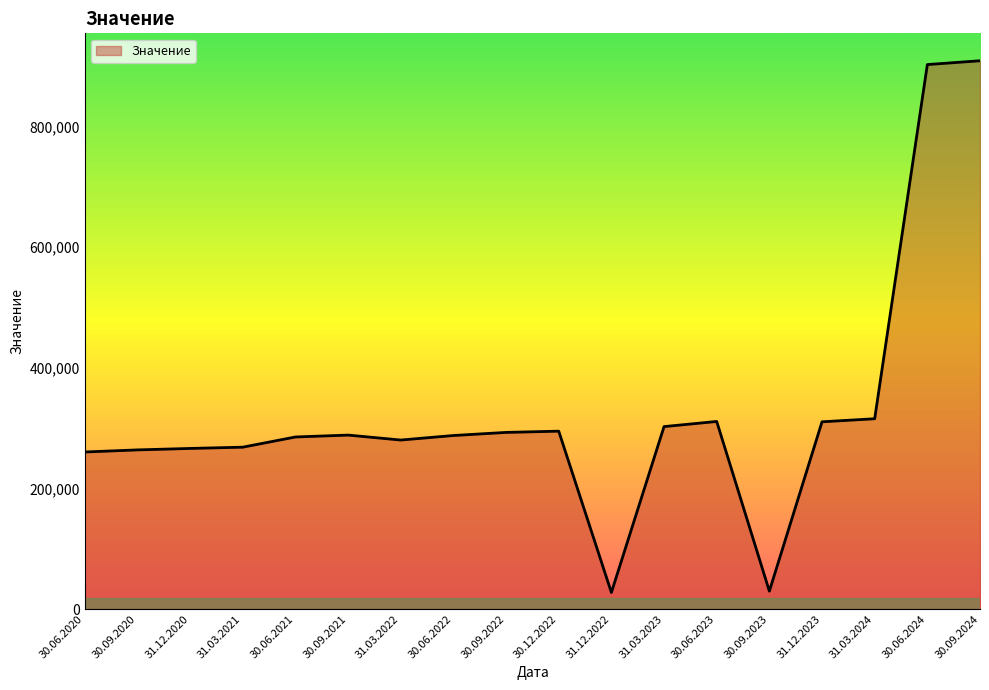

Is it true that the value at 30.06.2024 is 329999.8?

False